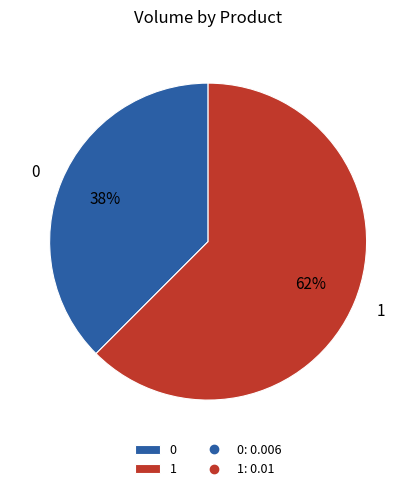

To the nearest percent, what is the combined percentage of 0 and 1?

100%